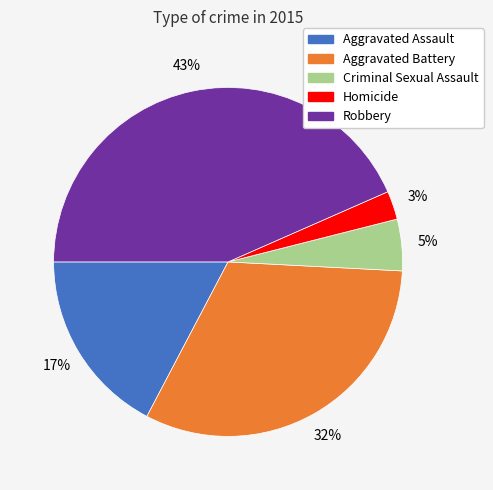

Does any single category account for the majority?

No